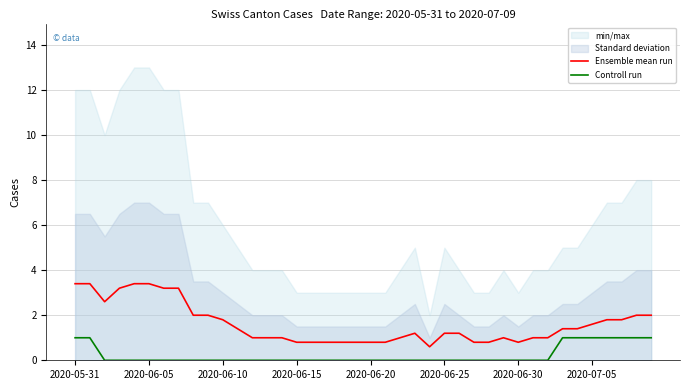

What is the difference between the Ensemble mean run values at 21 and 24?

0.2